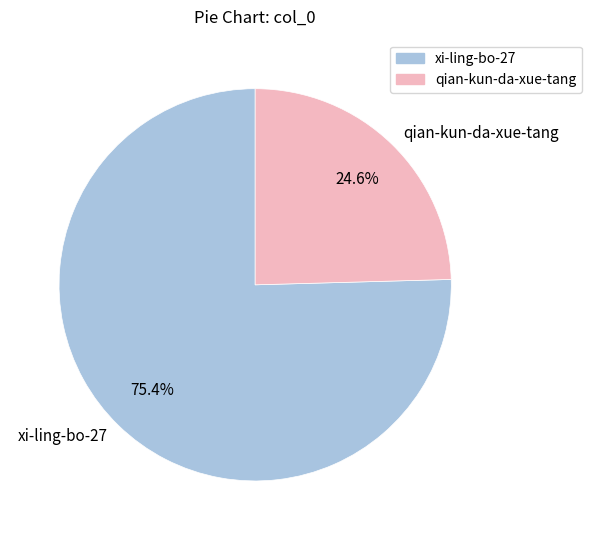

How many segments does this pie chart have?

2